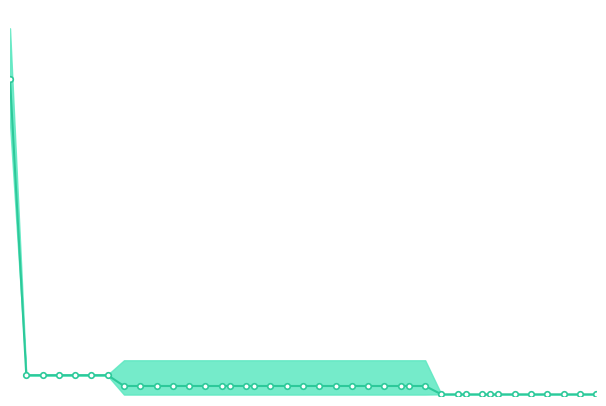

Is this an area chart (filled region under the line)?

No